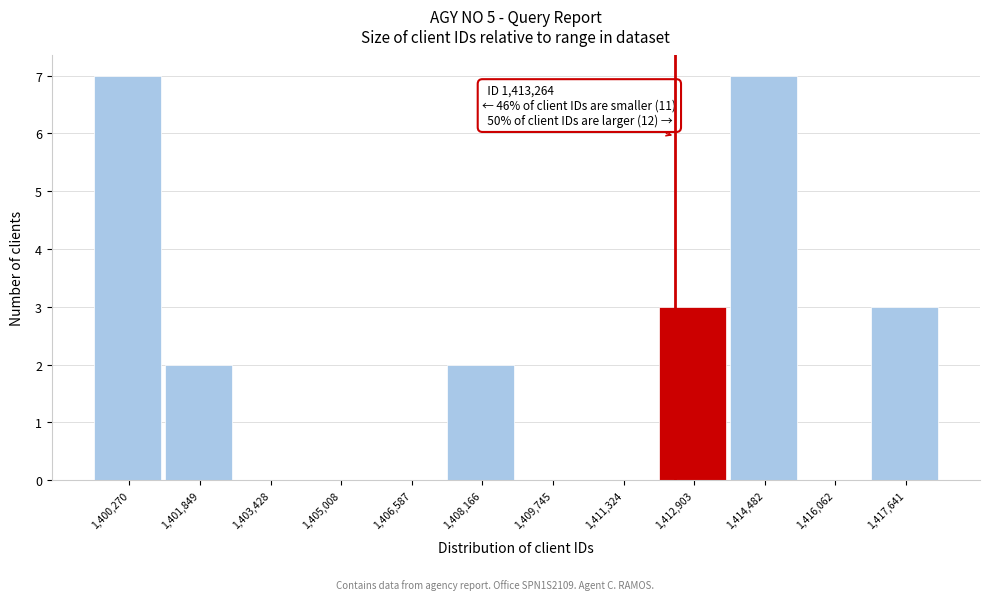

Reading left to right, extract all data points from this chart.

1,400,270=7	1,401,849=2	1,403,428=0	1,405,008=0	1,406,587=0	1,408,166=2	1,409,745=0	1,411,324=0	1,412,903=3	1,414,482=7	1,416,062=0	1,417,641=3